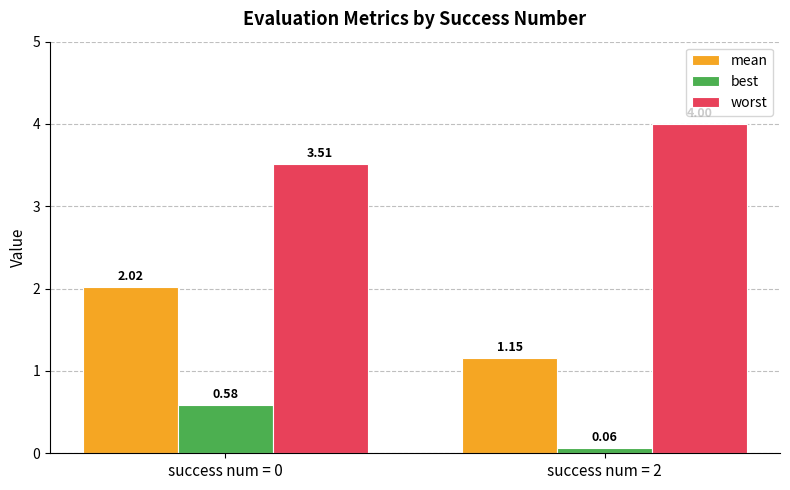

What is the difference between the mean values at success num = 0 and success num = 2?

0.9